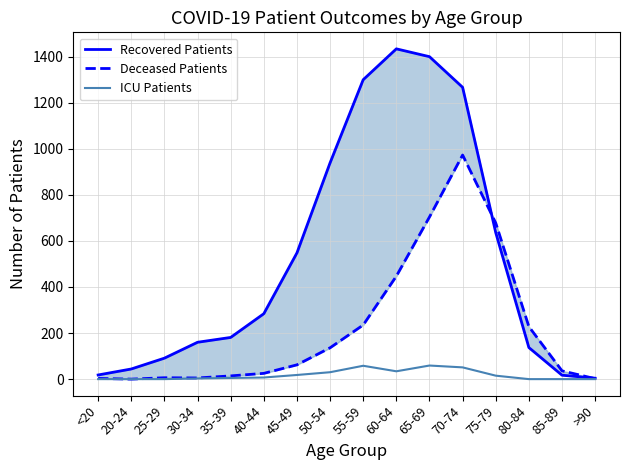

How many lines are shown in the chart?

3